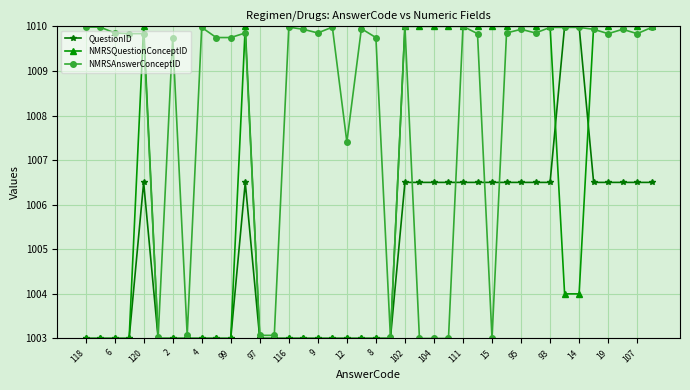

What is the maximum value for NMRSAnswerConceptID?

1010.0